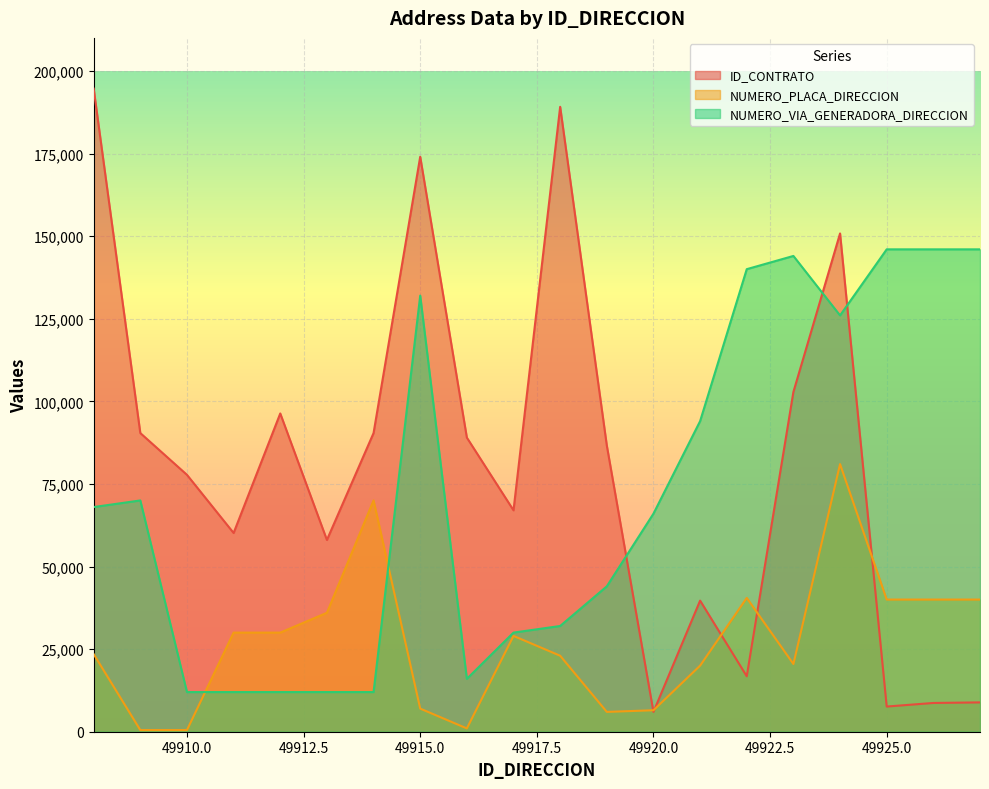

Reading left to right, list all the values displayed in this chart.

ID_CONTRATO: 194639	90394	77754	60151	96328	58042	90393	174028	89020	67015	189139	86629	5998	39683	16784	102840	150815	7621	8705	8877
NUMERO_PLACA_DIRECCION: 23500	500	500	30000	30000	36000	70000	7000	1000	29000	23000	6000	6500	20000	40500	20500	81000	40000	40000	40000
NUMERO_VIA_GENERADORA_DIRECCION: 68000	70000	12000	12000	12000	12000	12000	132000	16000	30000	32000	44000	66000	94000	140000	144000	126000	146000	146000	146000